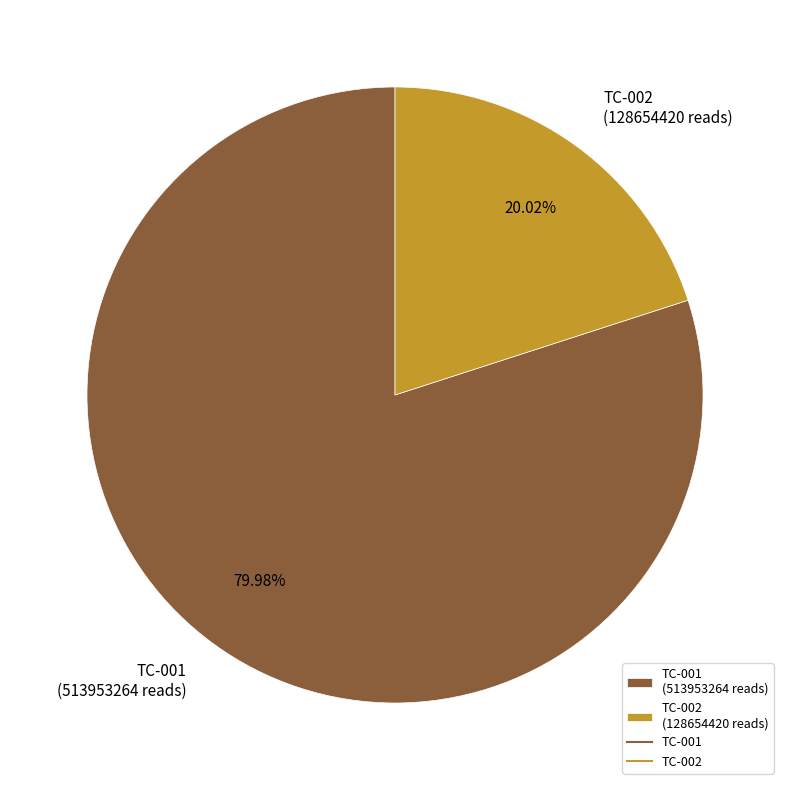

Which slice is the largest?

TC-001